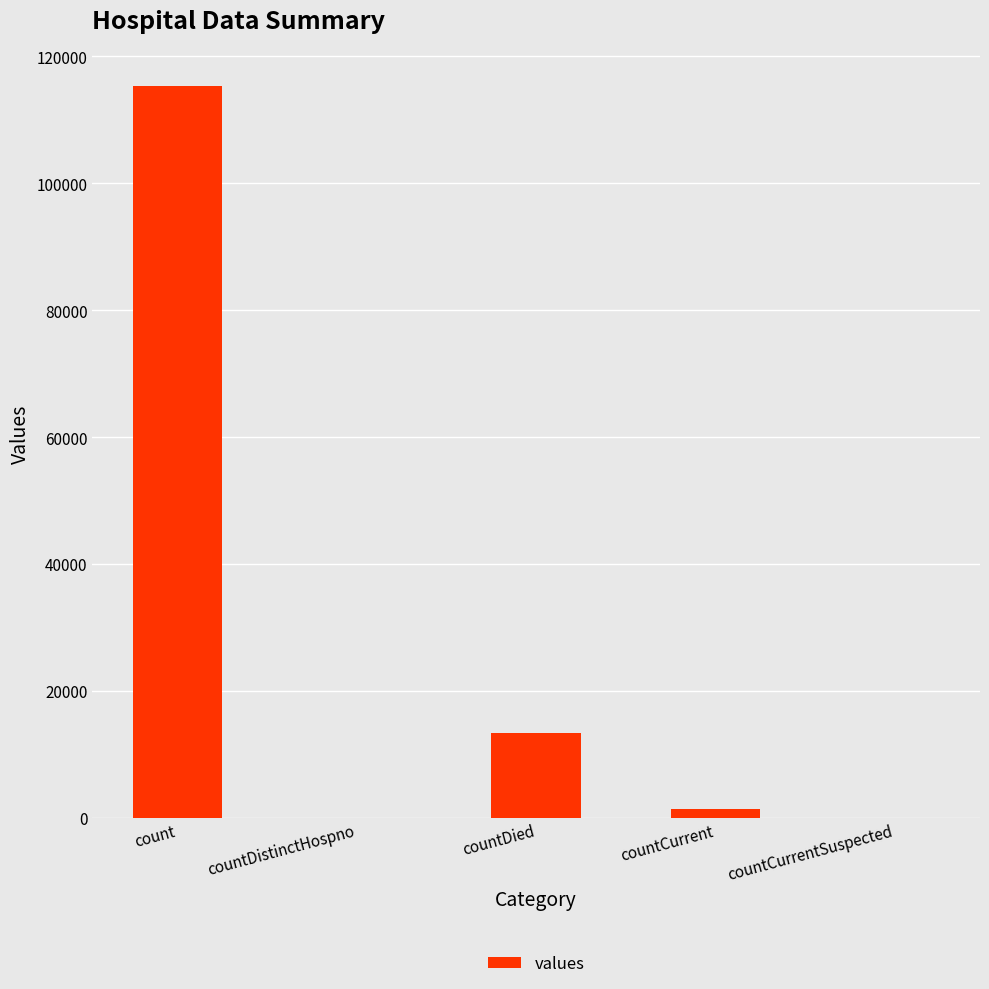

What is the sum of all values?

130105